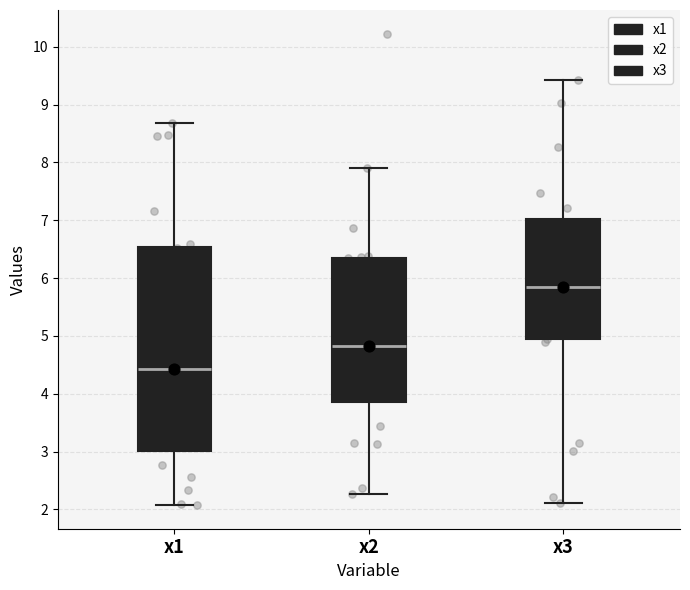

Which box is the tallest, from its lower edge to its upper edge?

x1